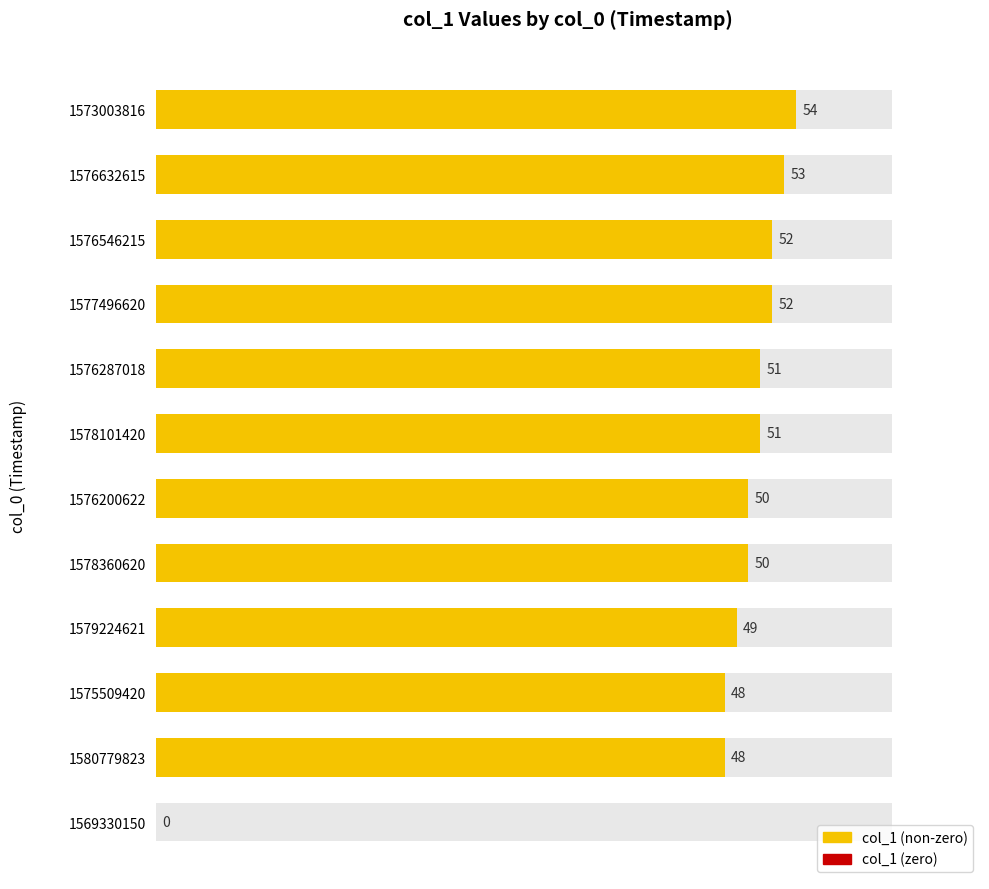

The chart shows a value of 87 at 1576546215. True or false?

False